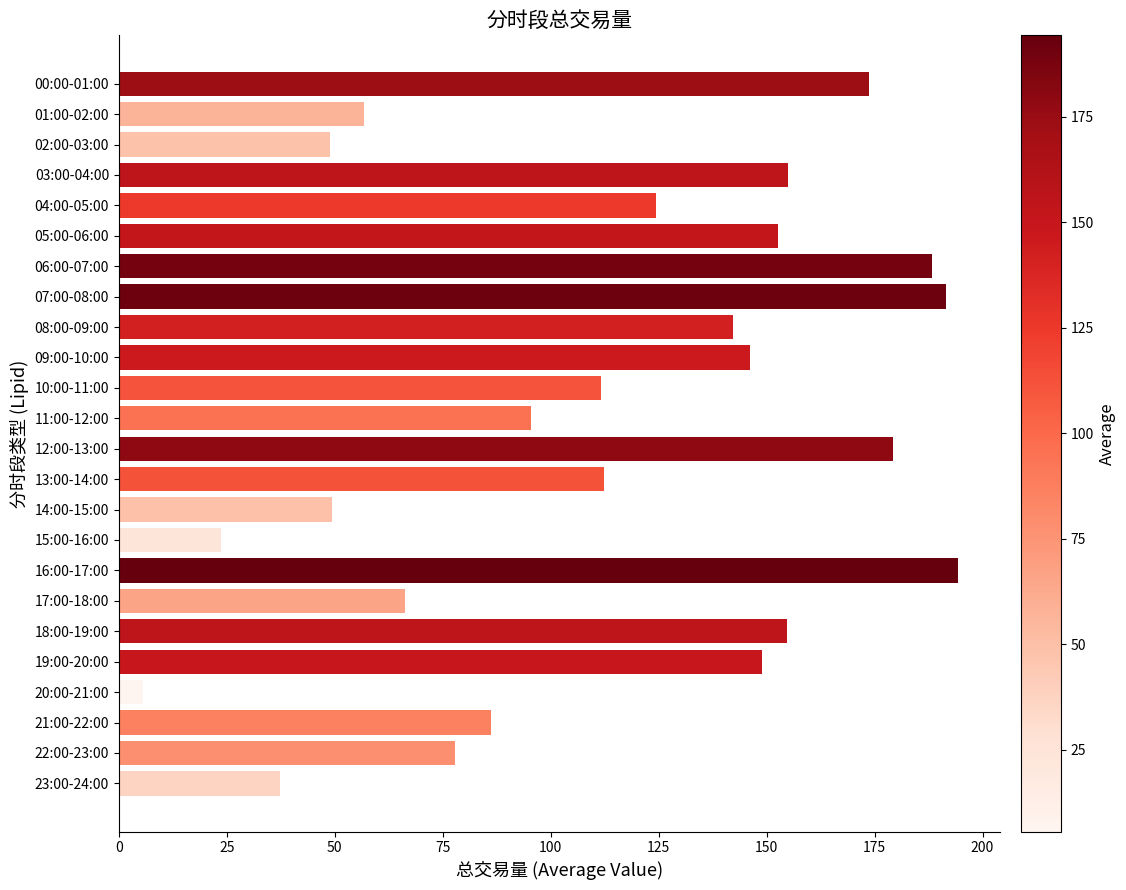

Where is the data nearest to the value 99?

11:00-12:00